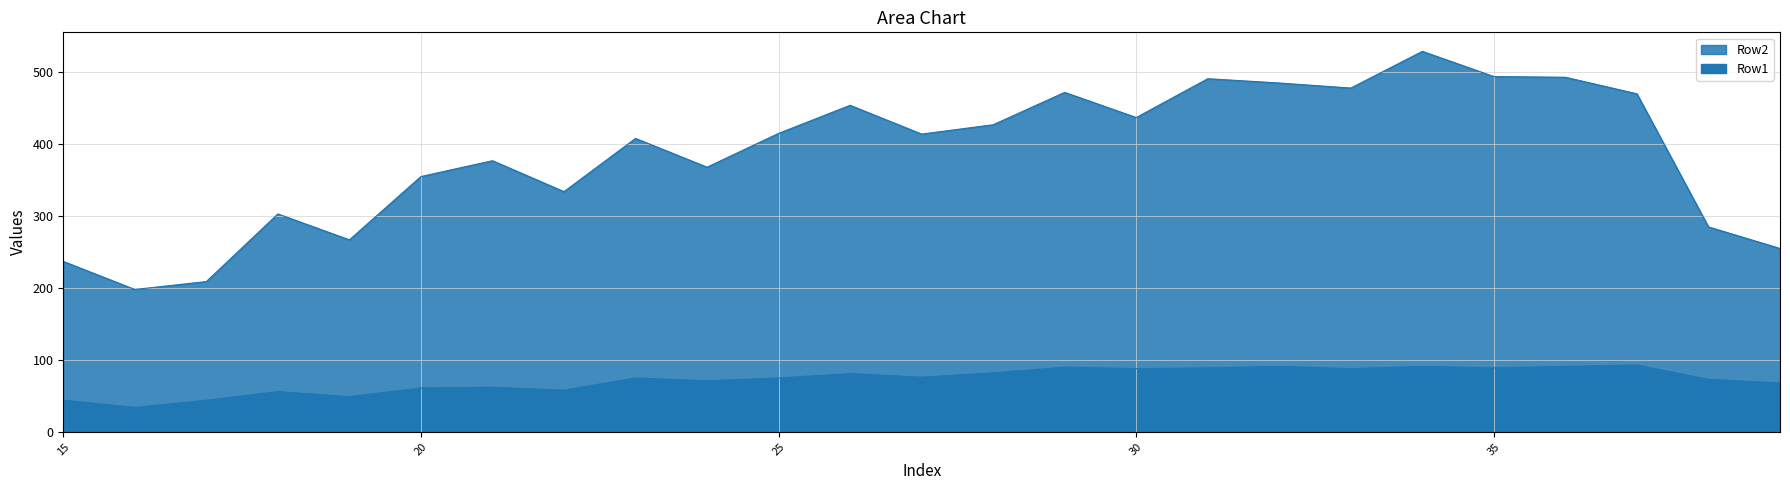

Reading left to right, list all the values displayed in this chart.

Row1: 44	34	44	56	49	61	62	58	75	71	75	81	76	82	90	88	89	91	88	91	89	91	93	73	68
Row2: 237	198	209	303	267	355	377	334	408	368	415	454	414	427	472	437	491	485	478	529	494	493	470	285	255